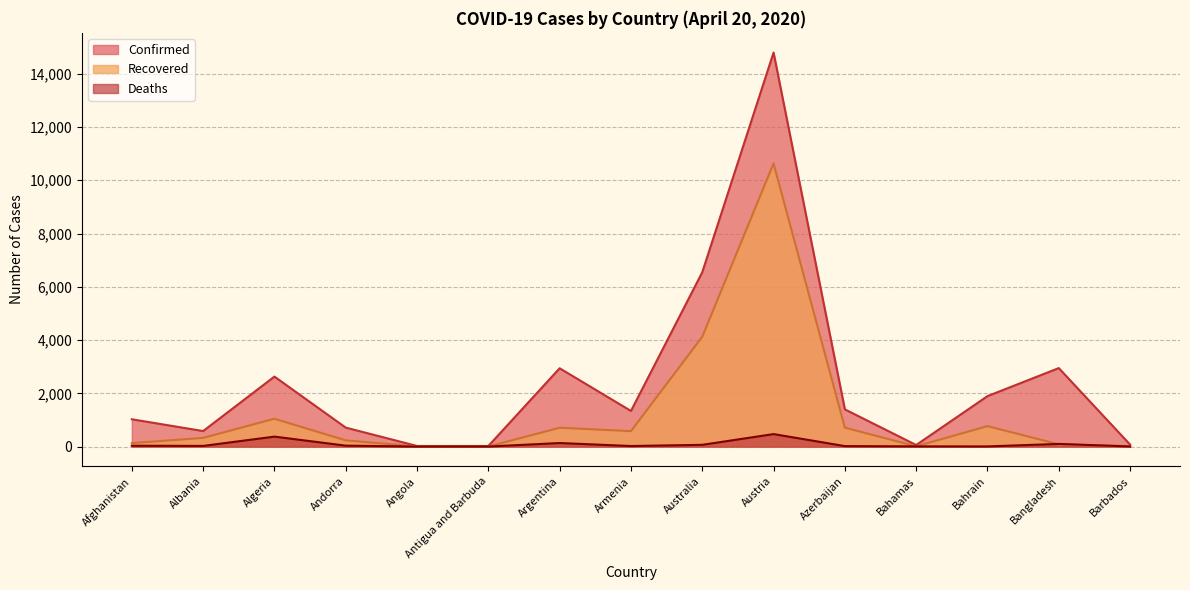

List the series in order of their overall mean, highest first.

Confirmed, Recovered, Deaths